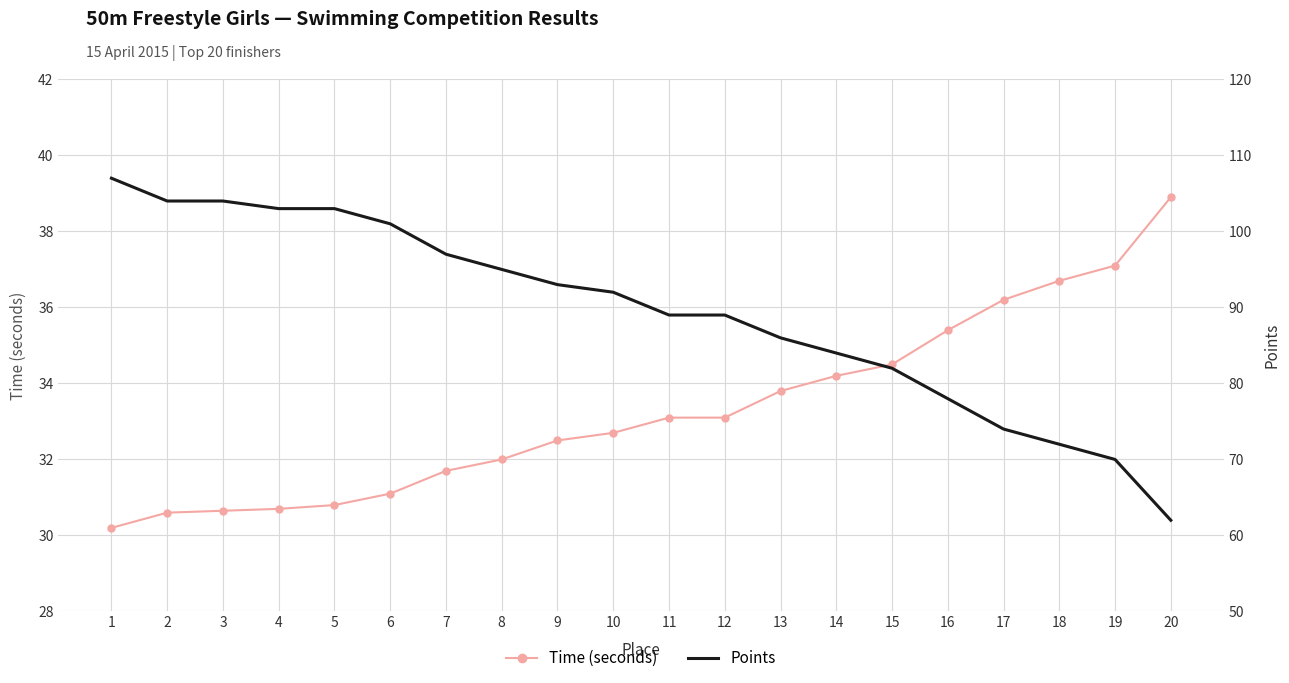

How many values in the Points series exceed 92?

9